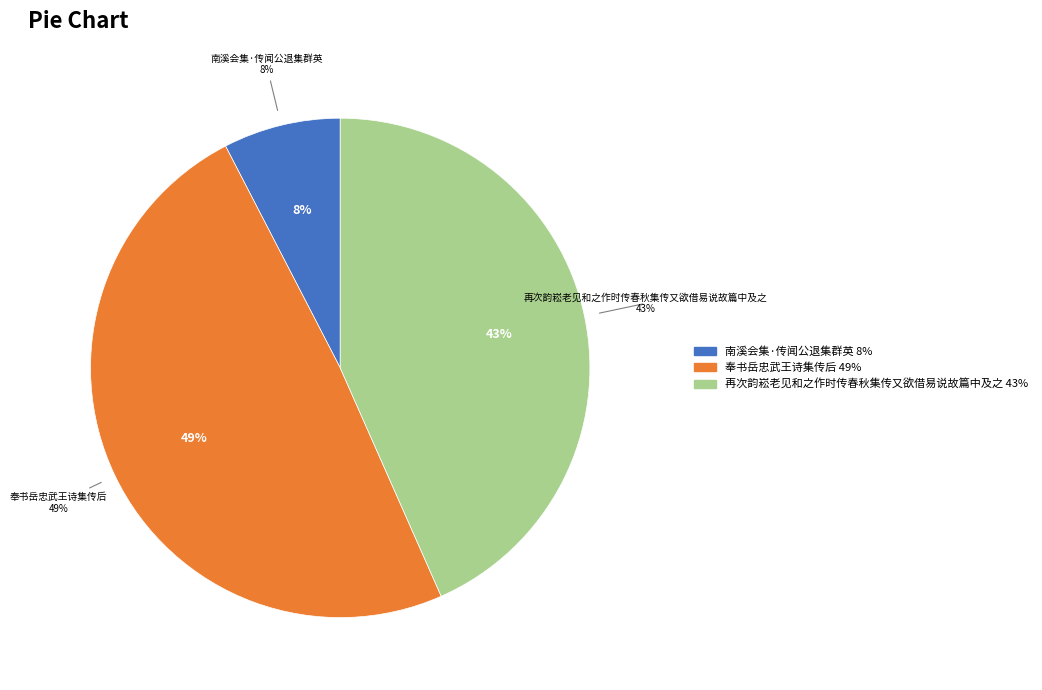

Which slice is the smallest?

南溪会集·传闻公退集群英